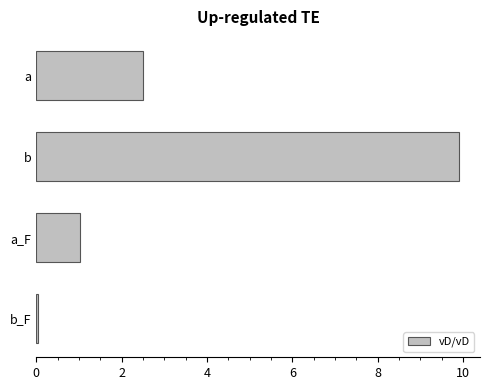

Is it true that the value at a is 4.4?

False